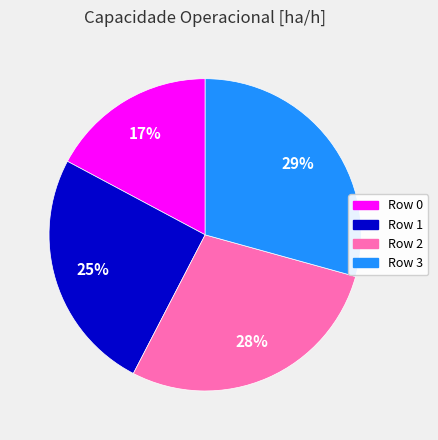

How many segments does this pie chart have?

4